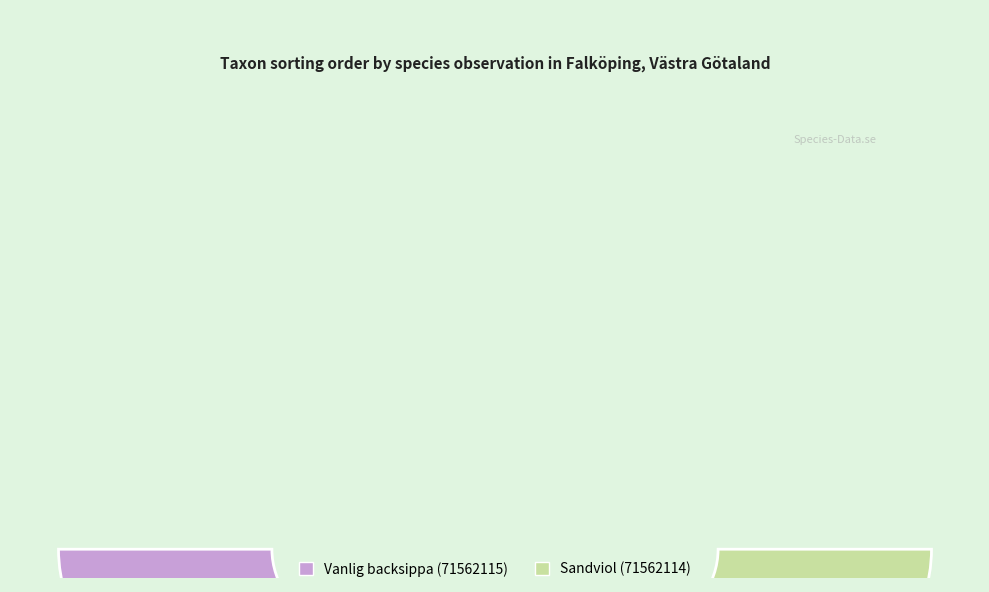

How many segments does this pie chart have?

2